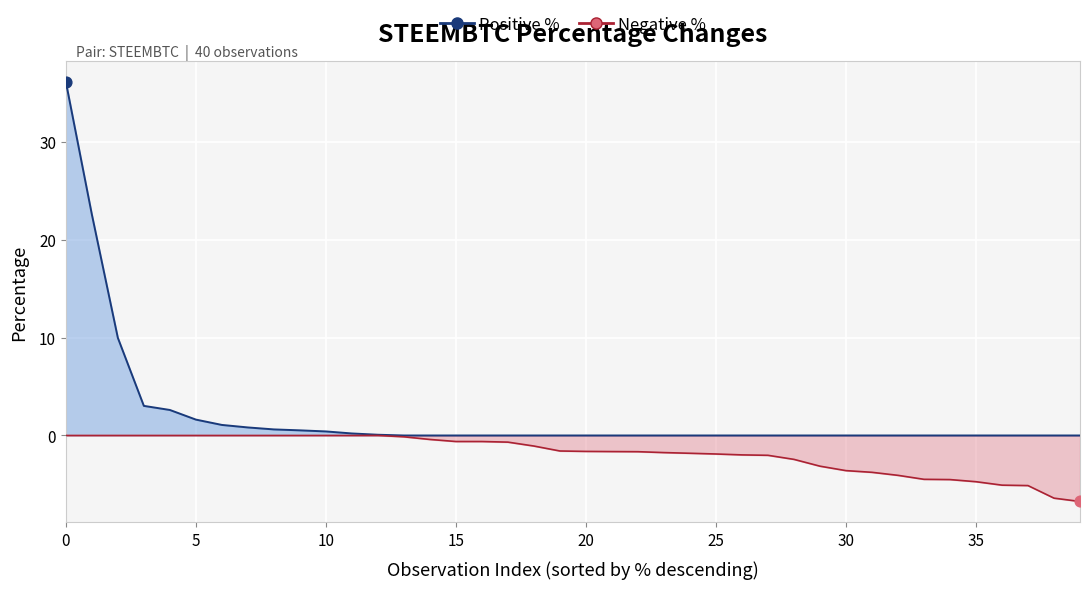

Which series contains the highest Y value?

STEEMBTC (positive line)